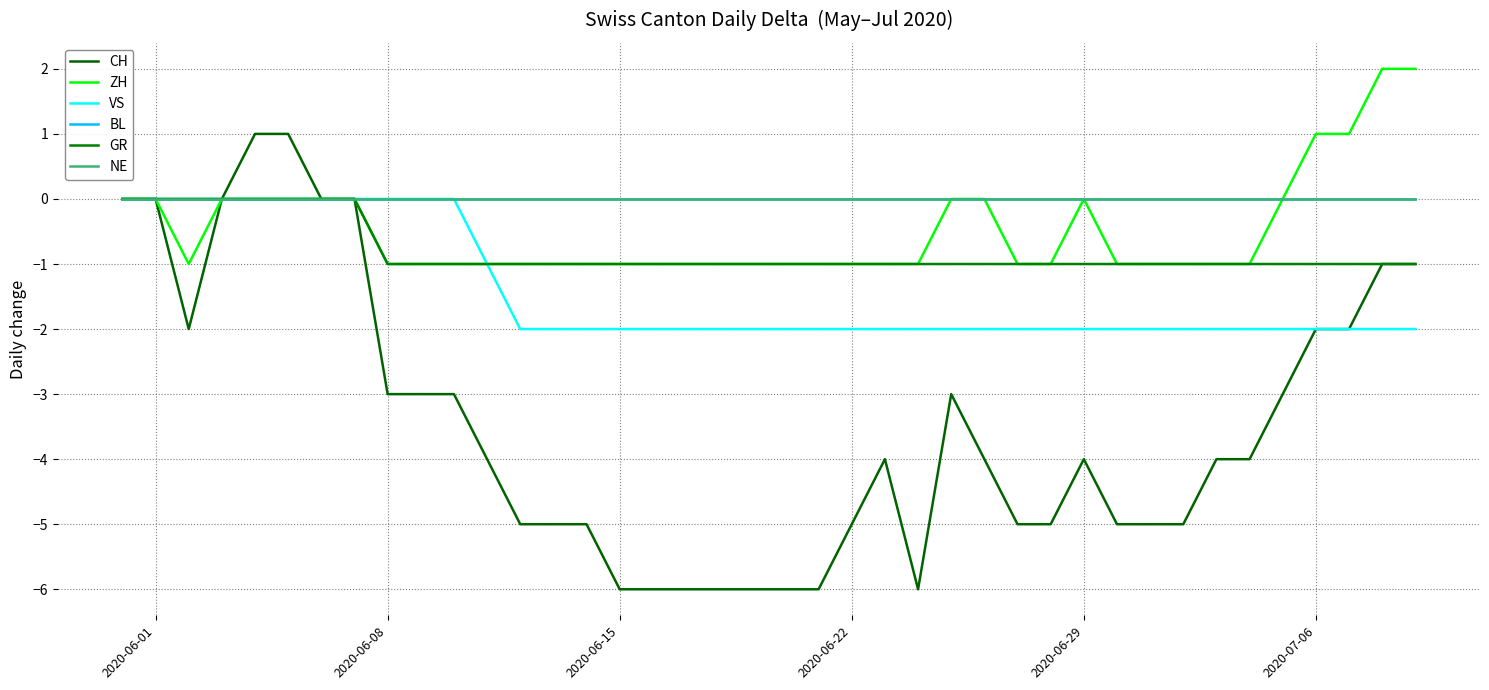

Is this an area chart (filled region under the line)?

No